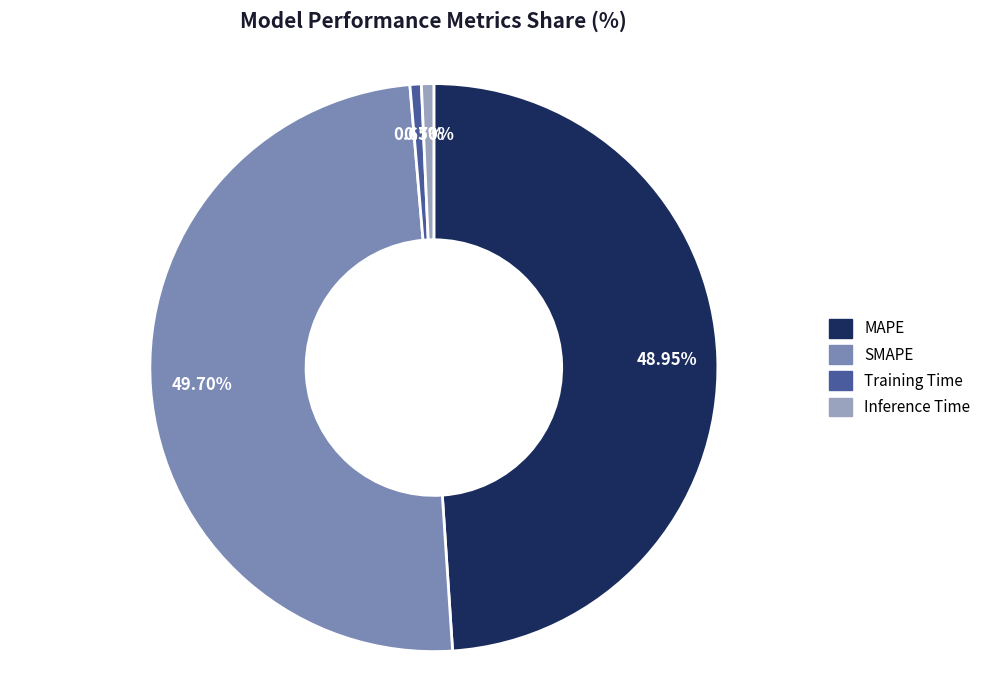

How many segments does this pie chart have?

4